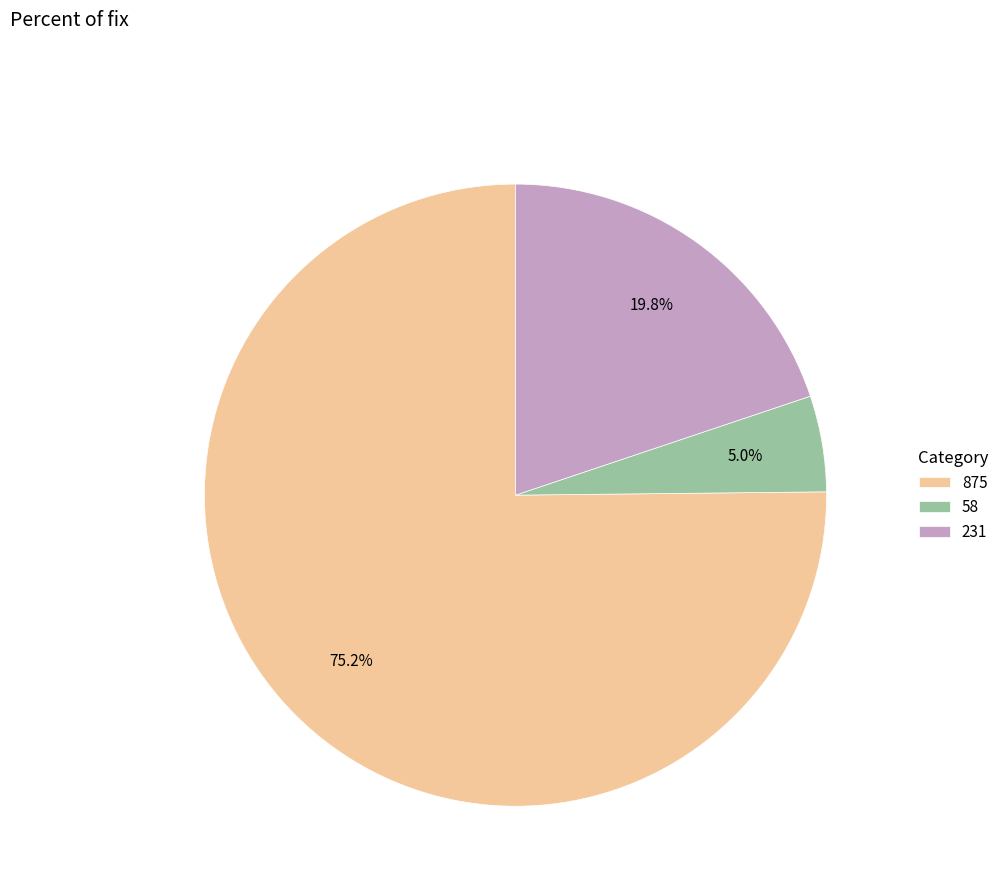

Does 875 account for over 50% of the chart?

Yes